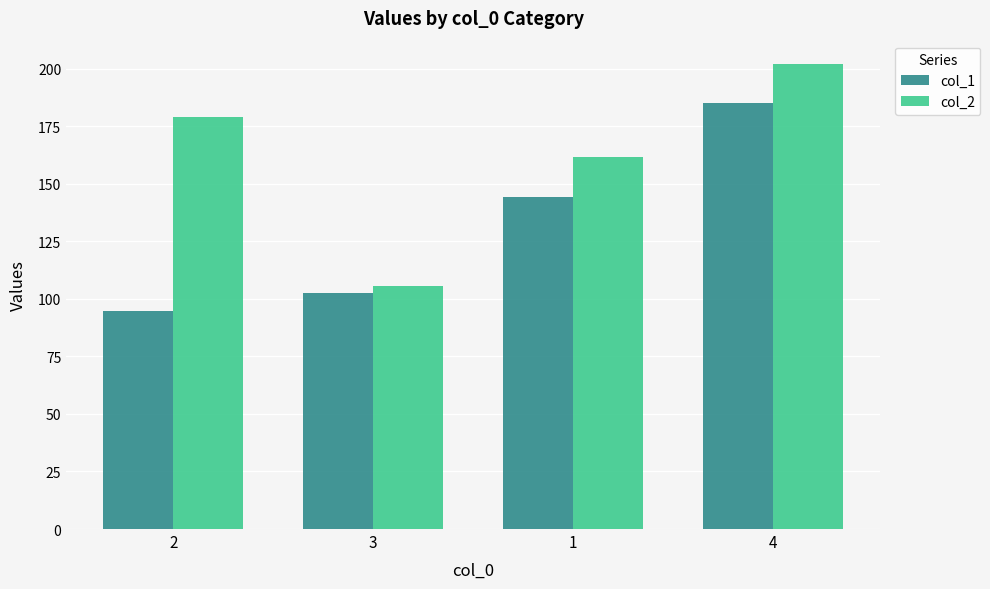

What is the highest value of the col_2 series?

202.0